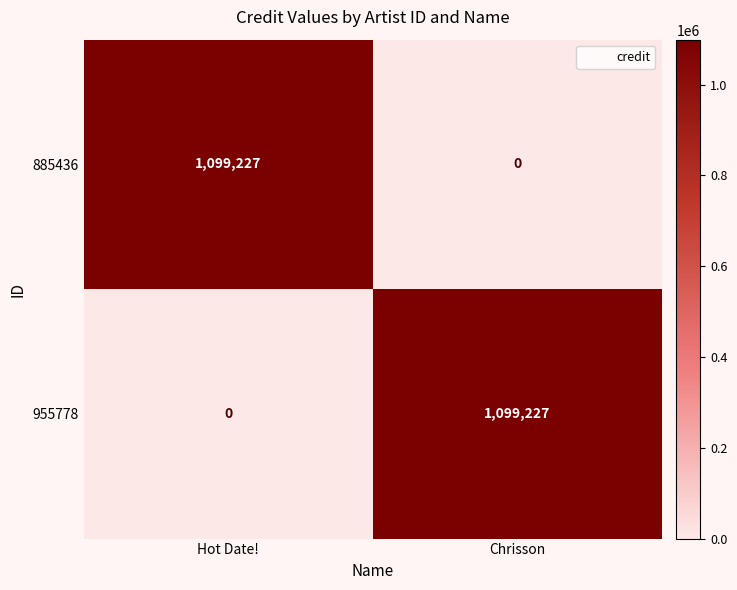

Count the number of data series in this chart.

2